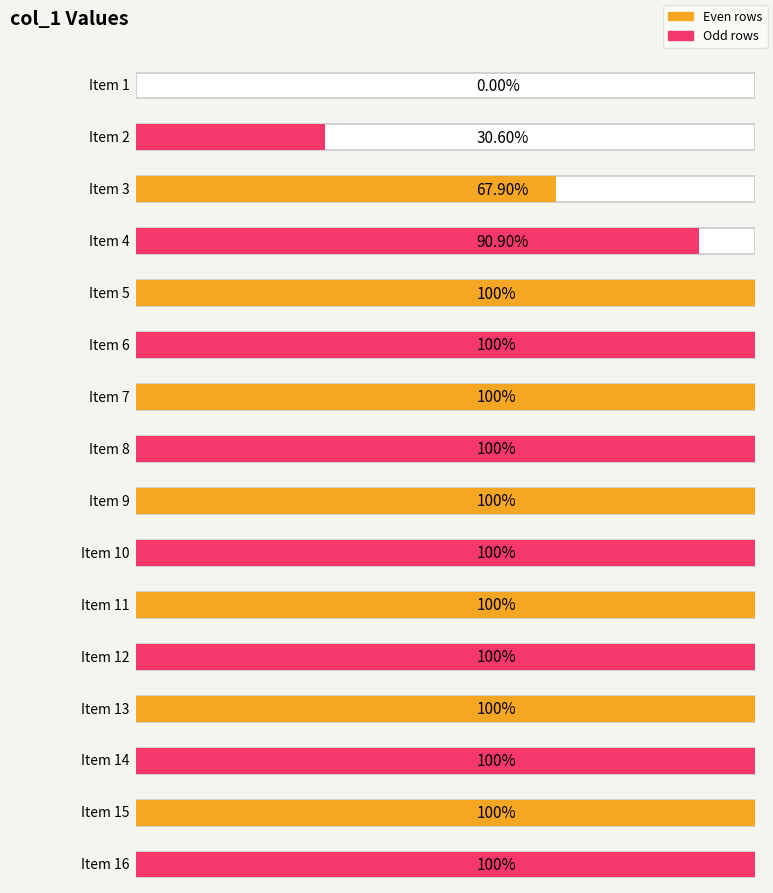

The chart shows a value of 1.5 at 15. True or false?

False